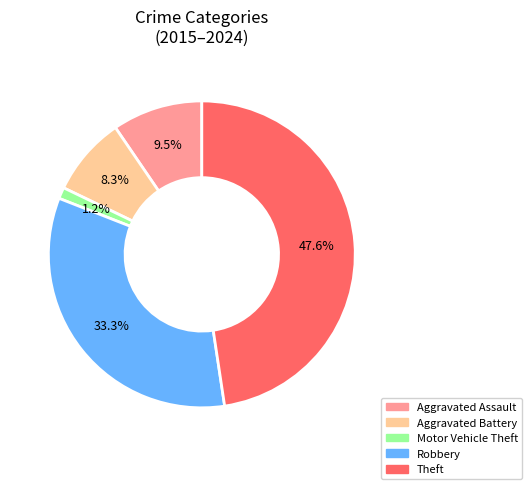

What percentage do Theft and Robbery together represent?

81.0%